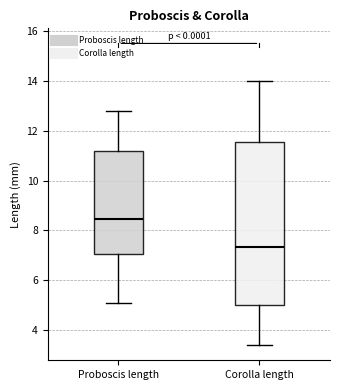

Comparing the boxes themselves (not the whiskers), which one is the tallest?

Corolla length